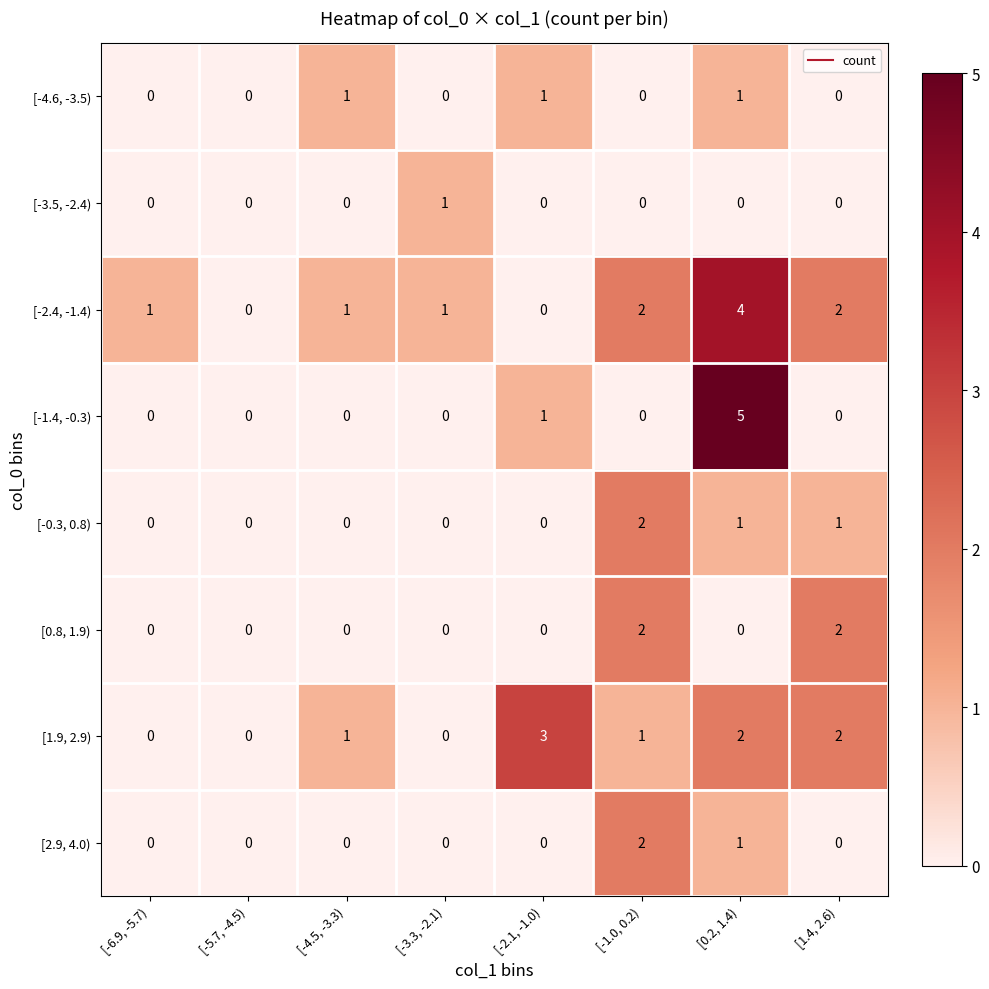

Which series has the largest range (max minus min)?

[-1.4, -0.3)